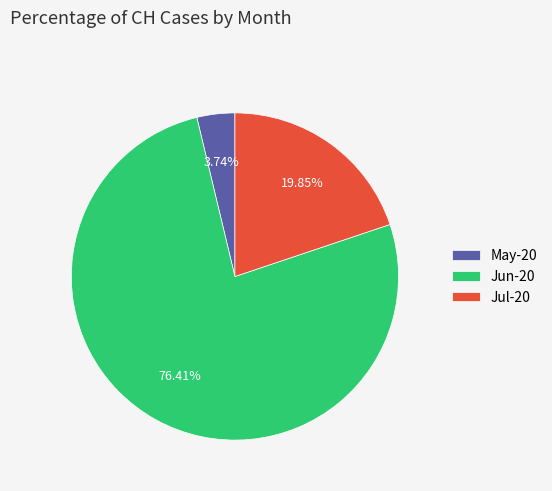

What is the majority slice?

Jun-20